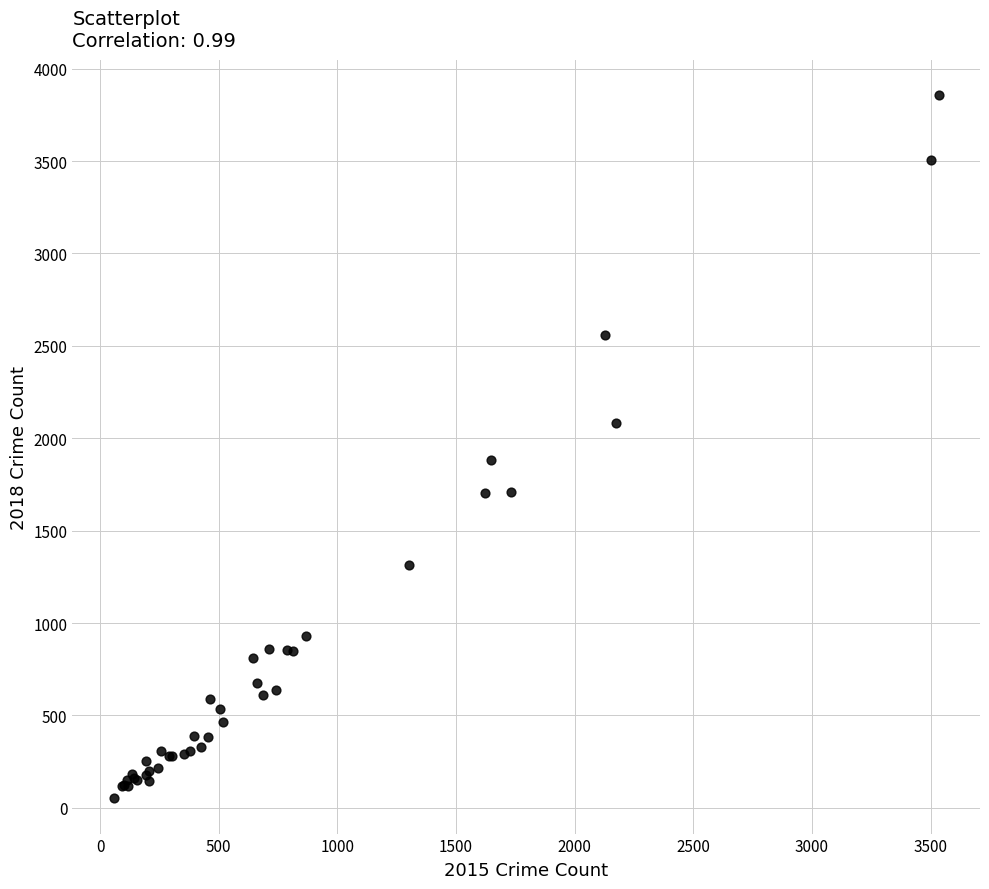

What Y value in the scatter plot is closest to 1954?

1881